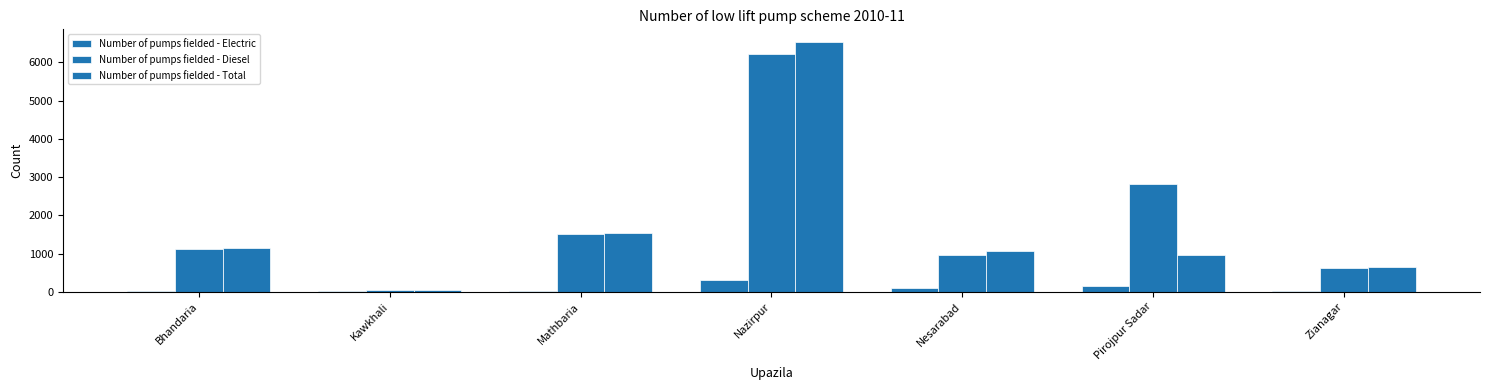

How many data points does each series have?

7